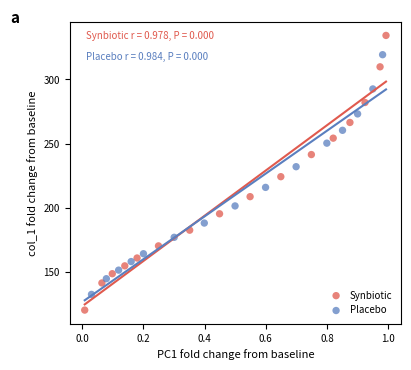

Which series contains the lowest Y value?

Synbiotic